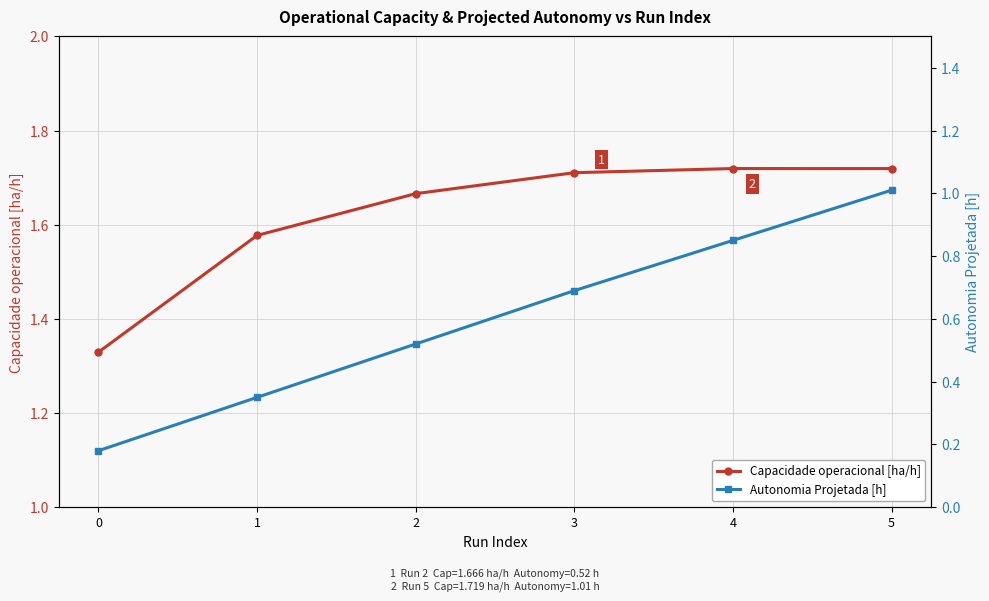

True or false: Autonomia Projetada [h] has a value of 0.2 at 0.

True